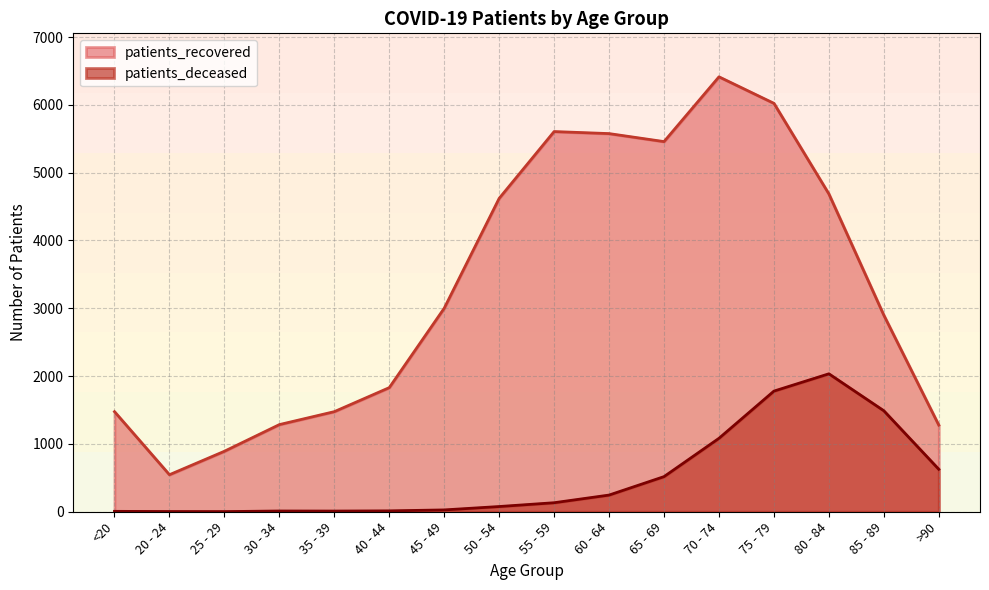

Count the number of data series in this chart.

2